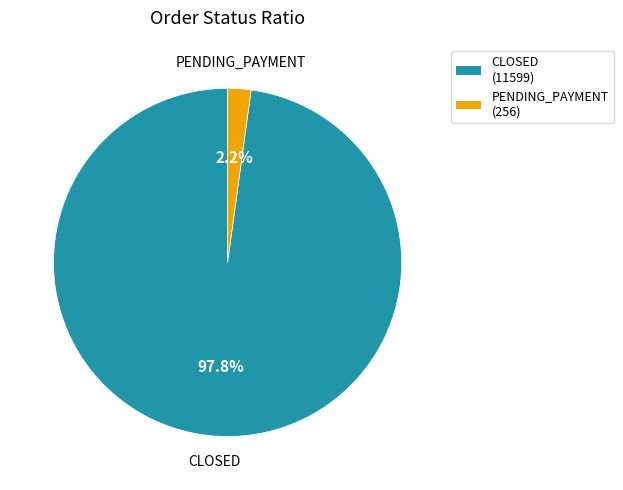

Does any single category account for the majority?

Yes